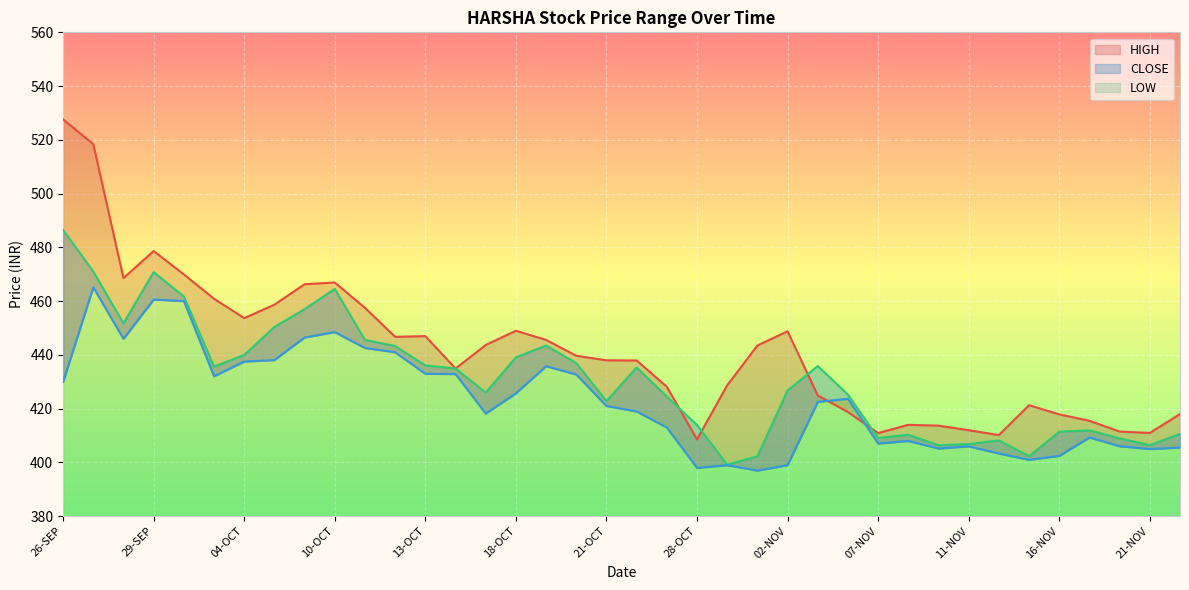

At which category does the chart reach its peak across all series?

26-SEP